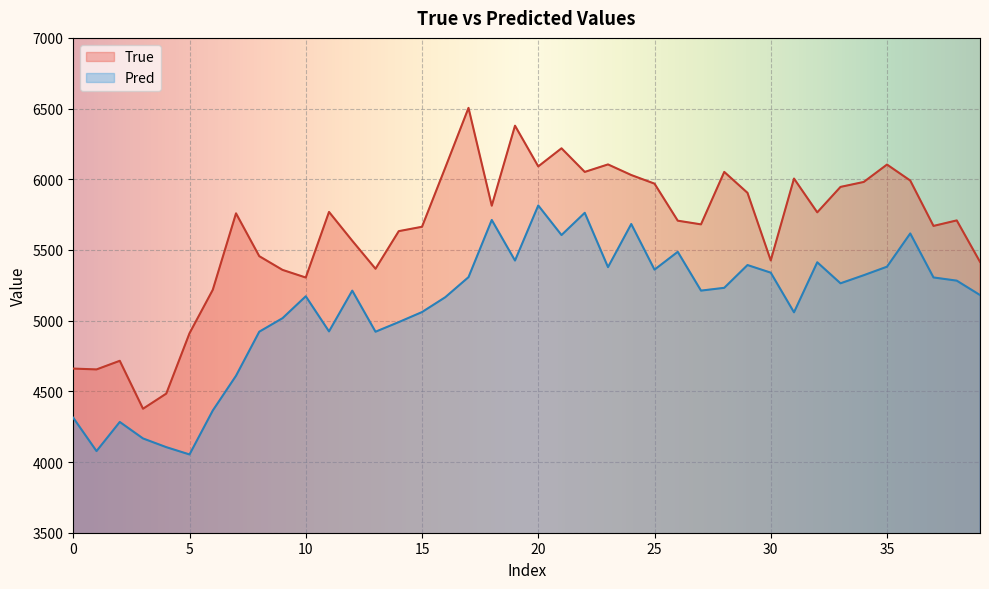

What is the value of the True point at the 39th from the left?

5709.0